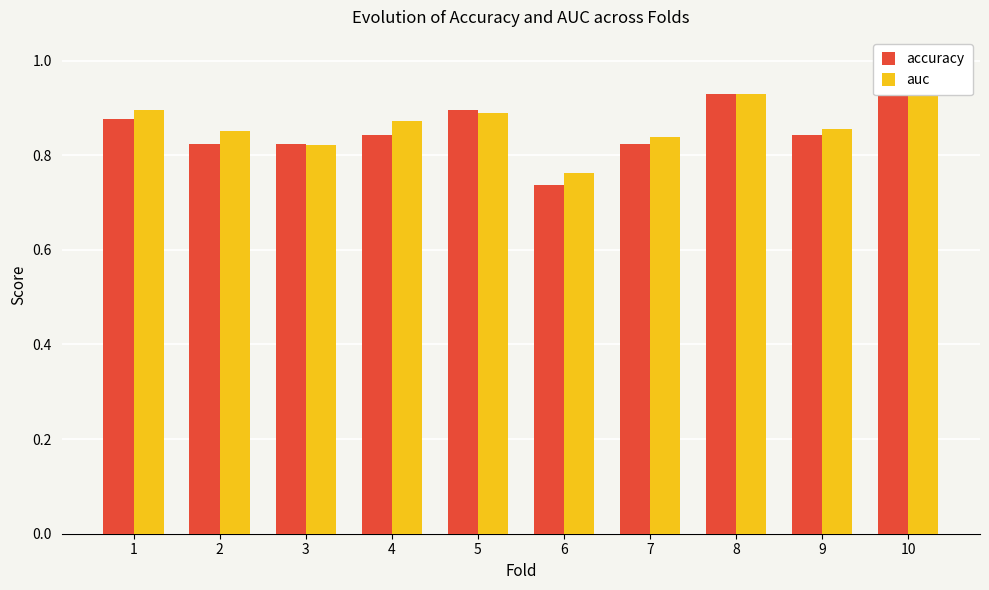

Which series has the widest spread of values?

accuracy